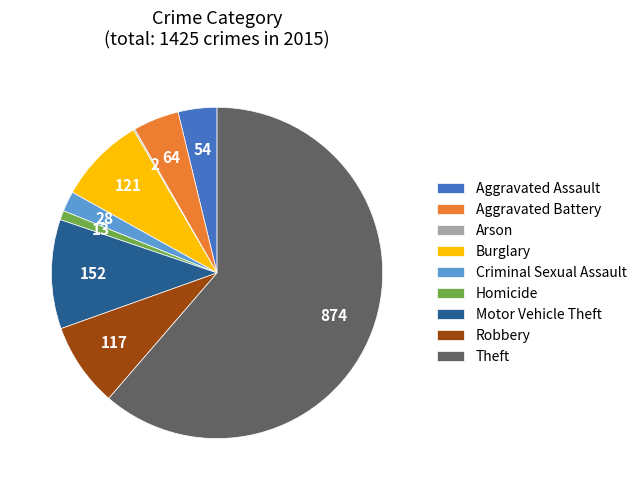

Combined, do Homicide and Burglary account for over 50%?

No